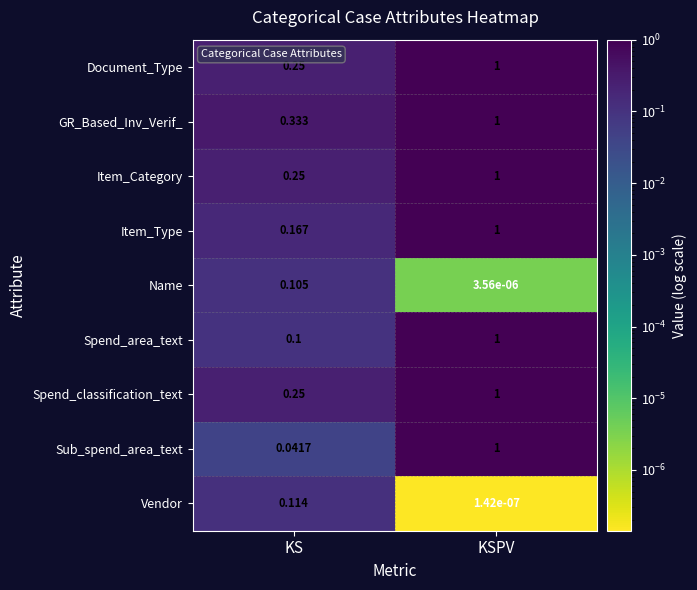

Which series has the largest total across all categories?

GR_Based_Inv_Verif_